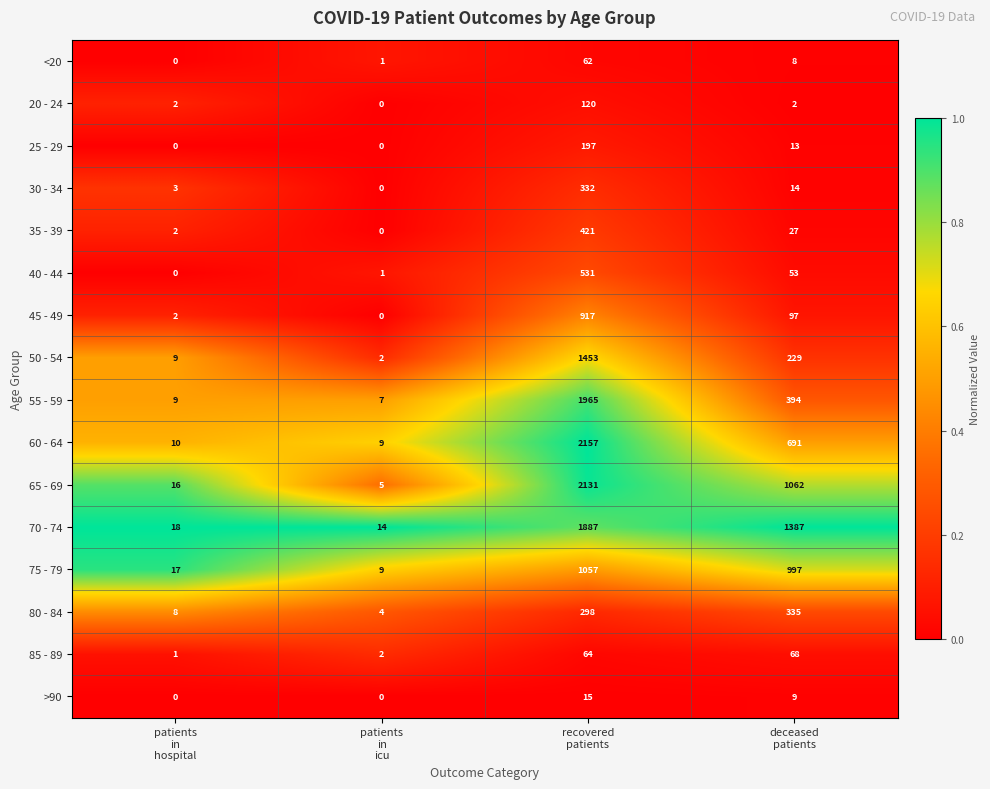

Which series has the largest total across all categories?

70 - 74